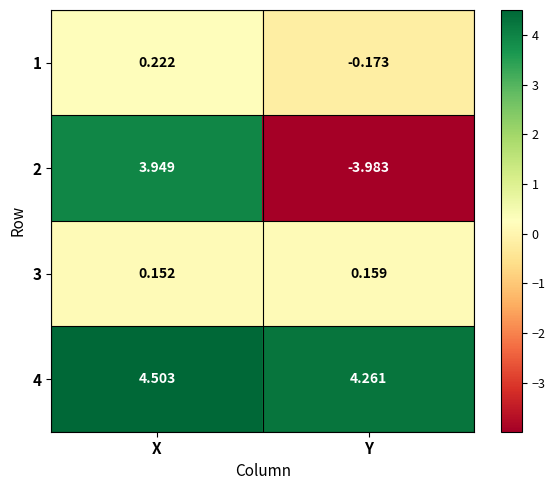

Count the number of categories in the chart.

2